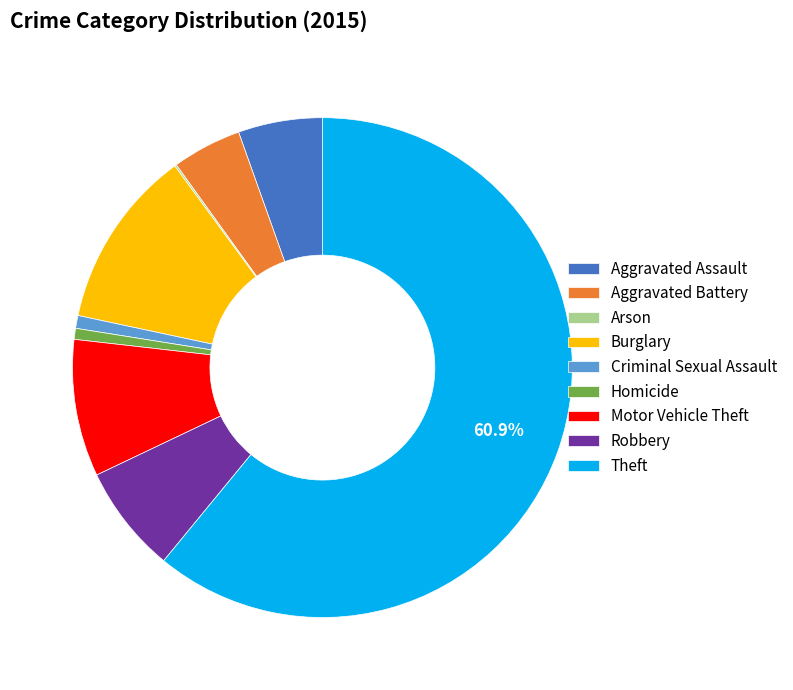

Combined, do Theft and Motor Vehicle Theft account for over 50%?

Yes